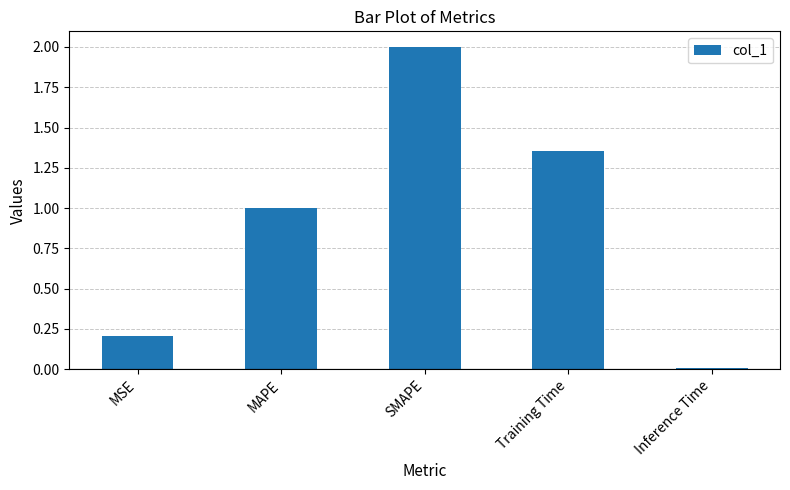

How many distinct data groups are displayed?

1